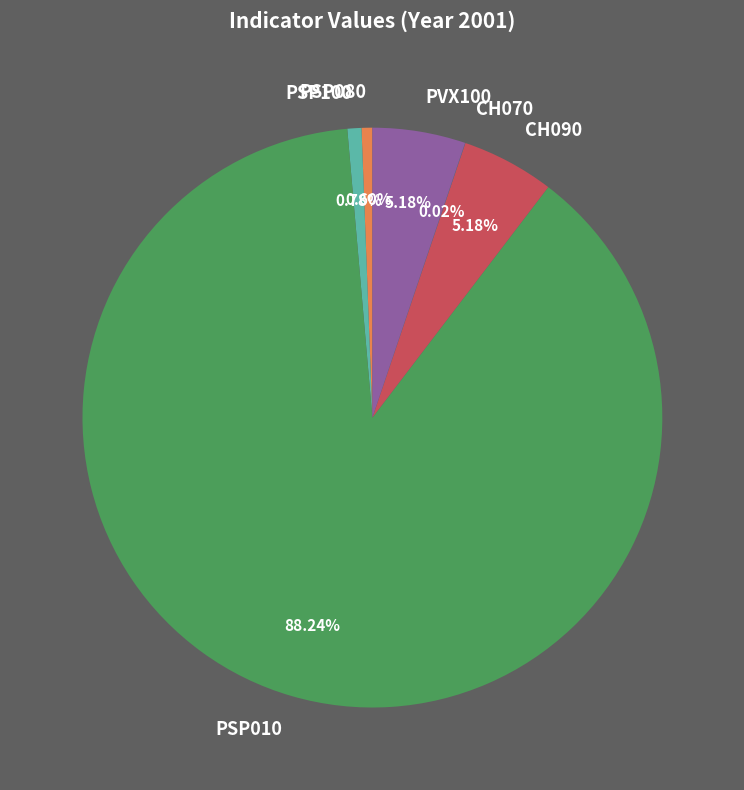

What is the ratio of the value at CH090 to the value at PSP100?

6.6